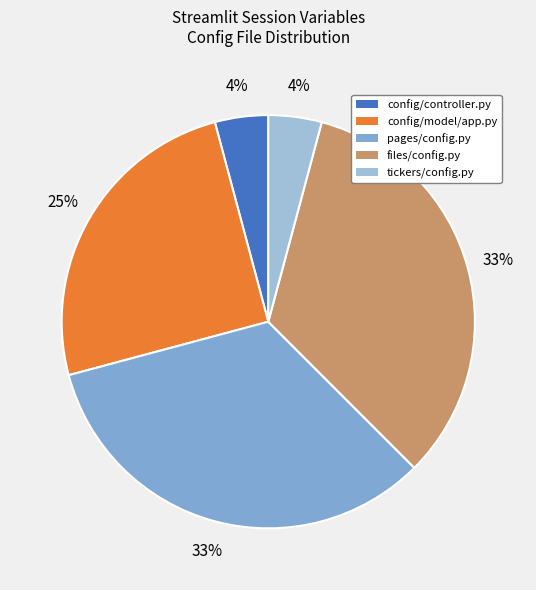

What percentage is the pages/config.py slice, to the nearest percent?

33%